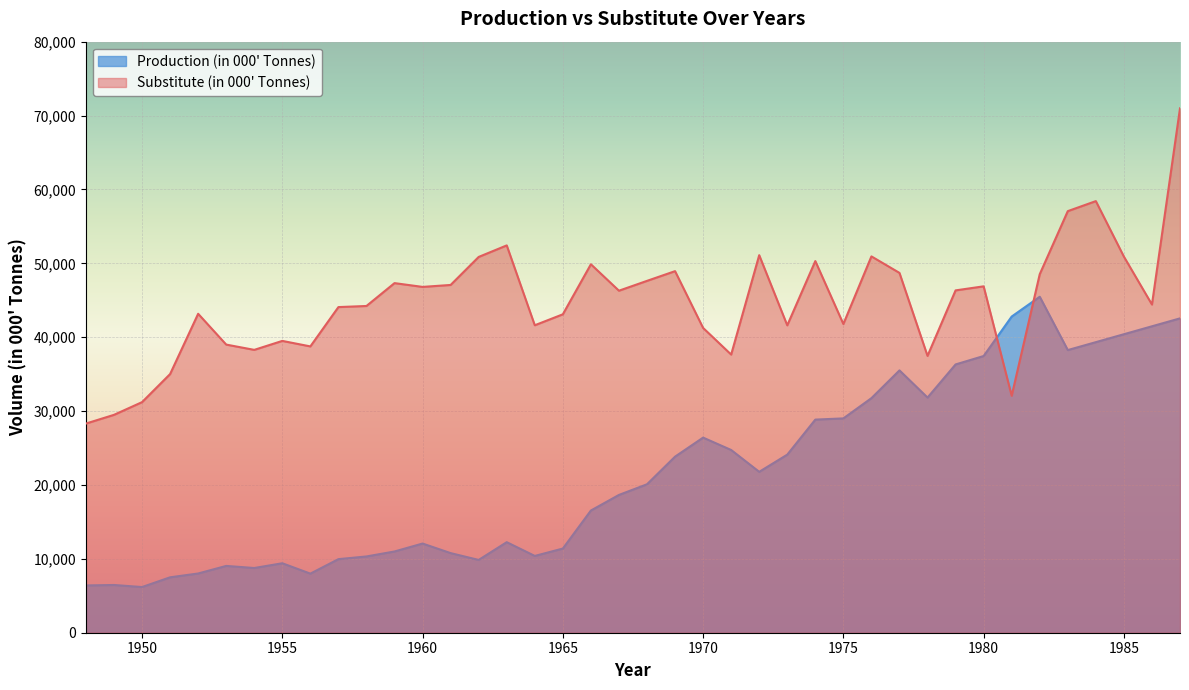

Which series has the widest spread of values?

Substitute (in 000' Tonnes)